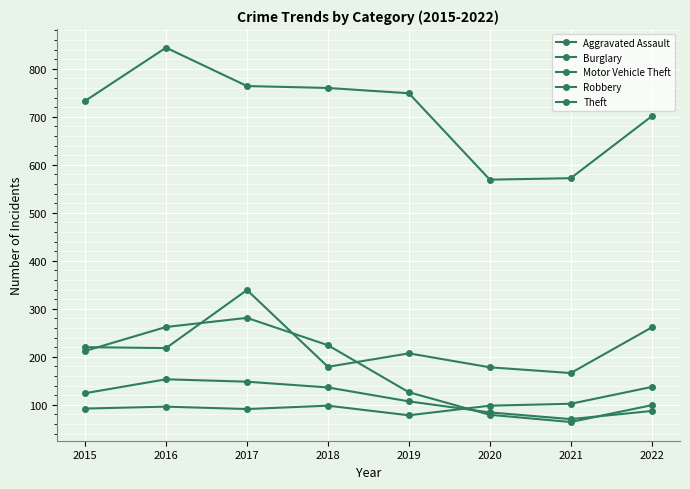

How many lines are shown in the chart?

5